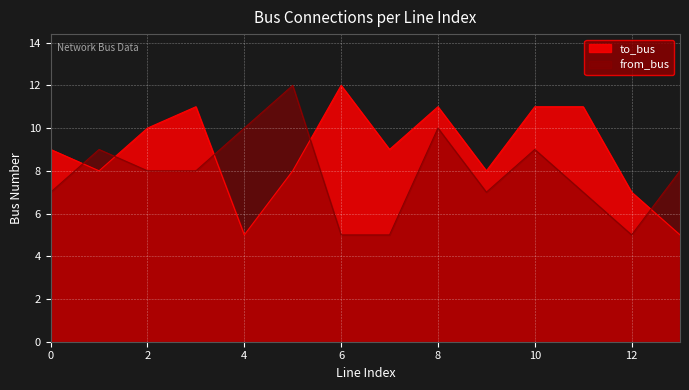

How many series are shown in this chart?

2